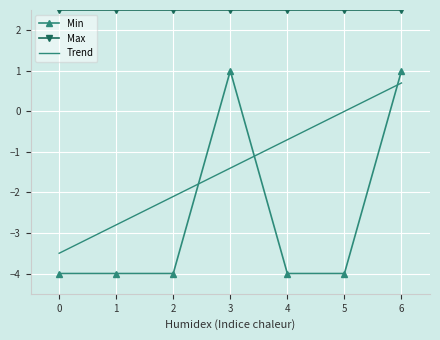

Rank the series by their average value, from highest to lowest.

Max, Trend, Min